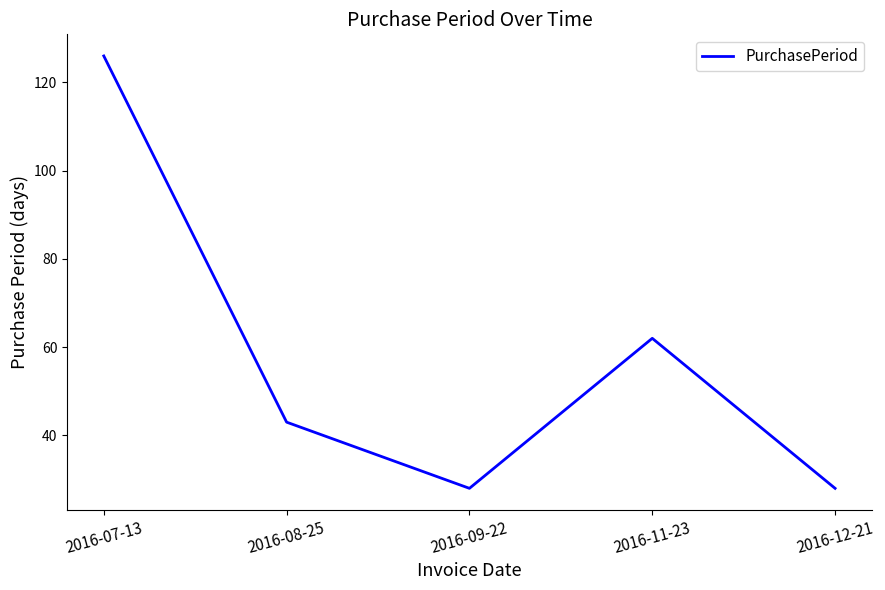

Does the chart have visible grid lines?

No